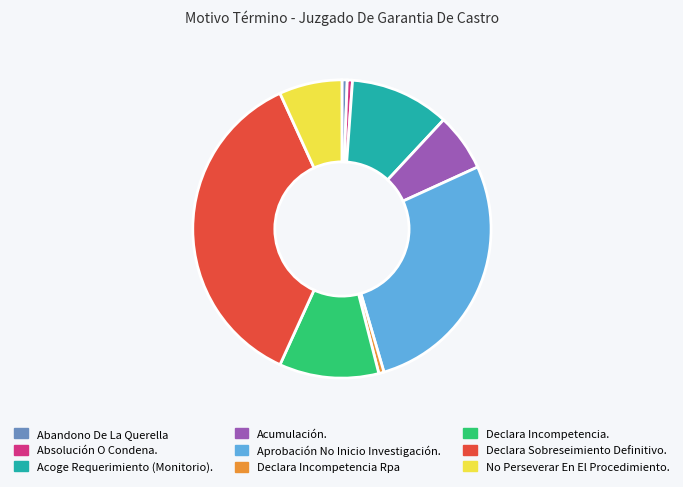

Is there any slice that represents more than half of the pie?

No